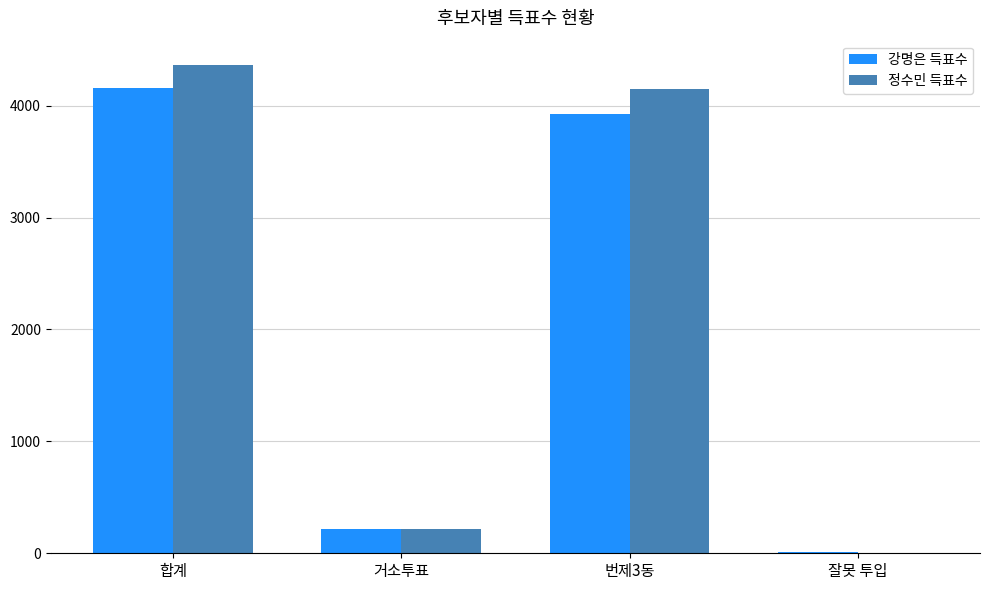

At which category is the sum across all series the highest?

합계